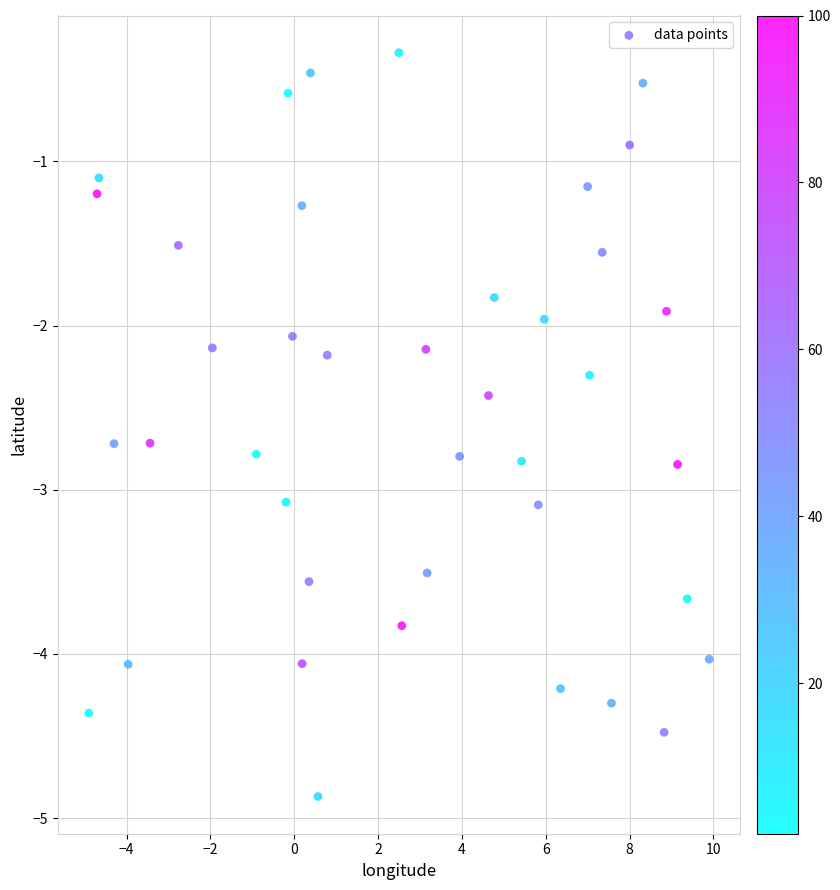

What is the range of X values (max minus min)?

14.8